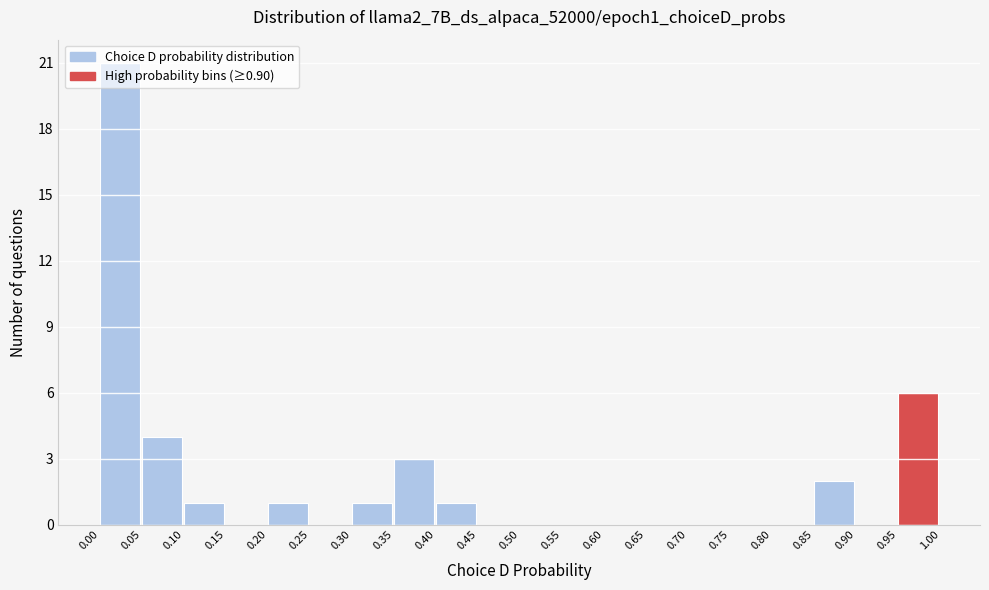

What is the height of the bar covering 0.00 to 0.05 on the x-axis? The values are not printed on the chart, so give them approximately, as read against the axis.

21